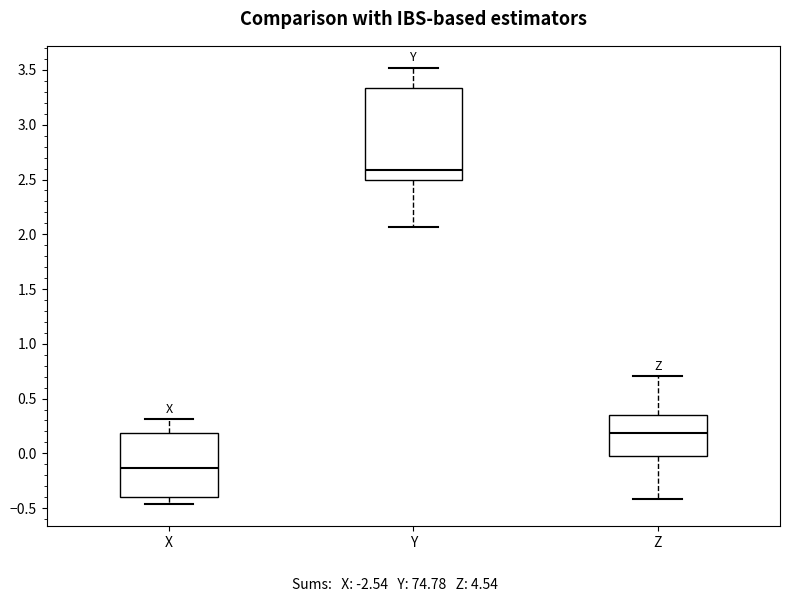

Where does the upper whisker of the box for X end on the y-axis? The values are not printed on the chart, so give them approximately, as read against the axis.

0.30